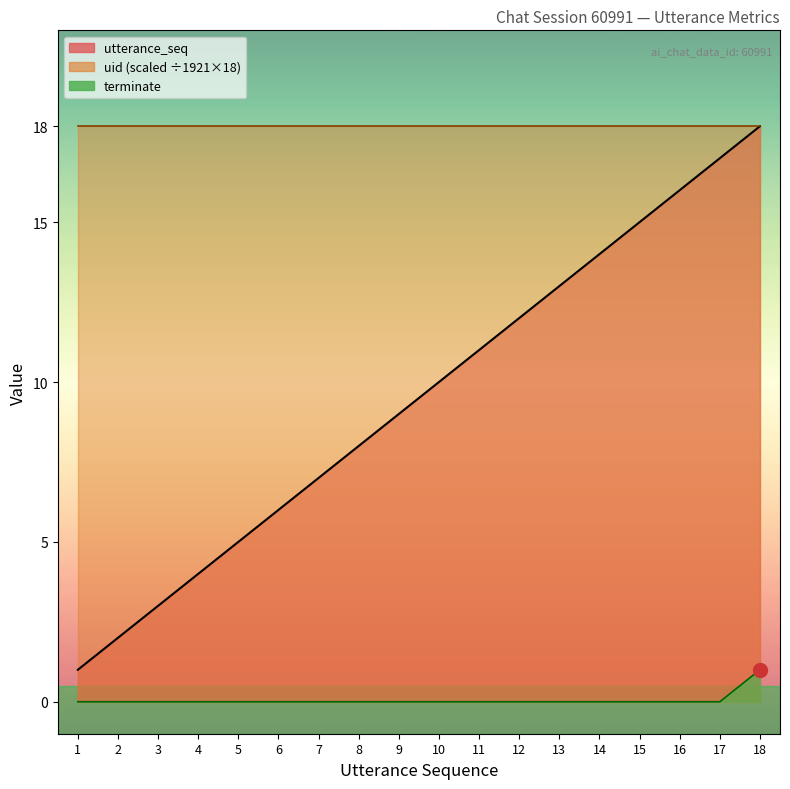

What is the value of the utterance_seq line point at the 13th from the left?

13